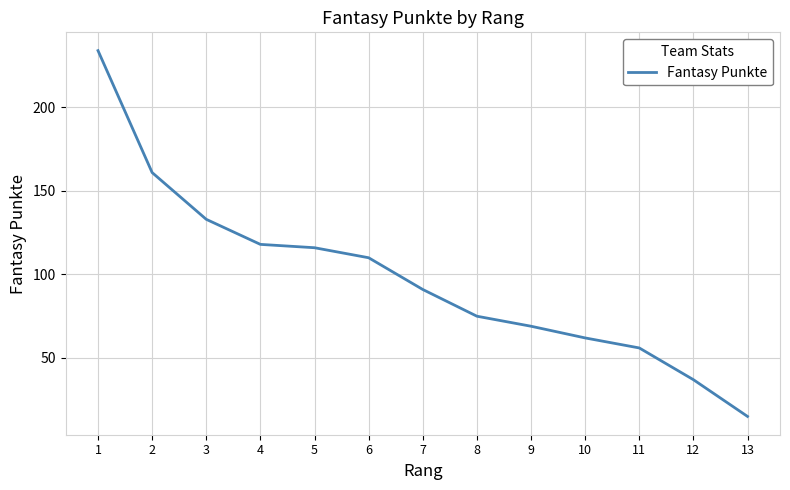

What is the minimum value shown in the chart?

15